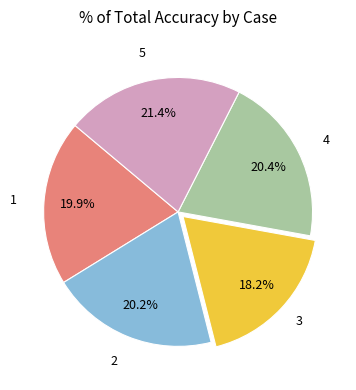

Count the number of slices in the pie.

5